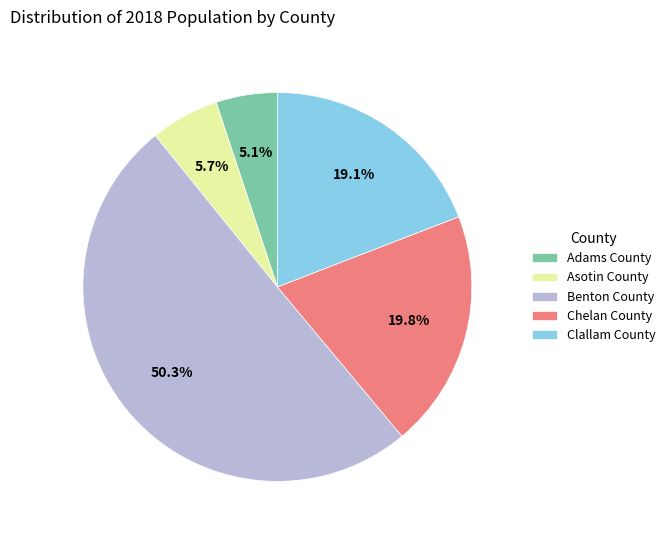

To the nearest percent, what is the difference between the largest and smallest slice percentages?

45%